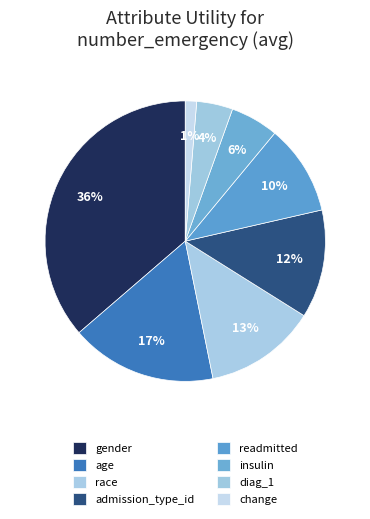

How many segments does this pie chart have?

8